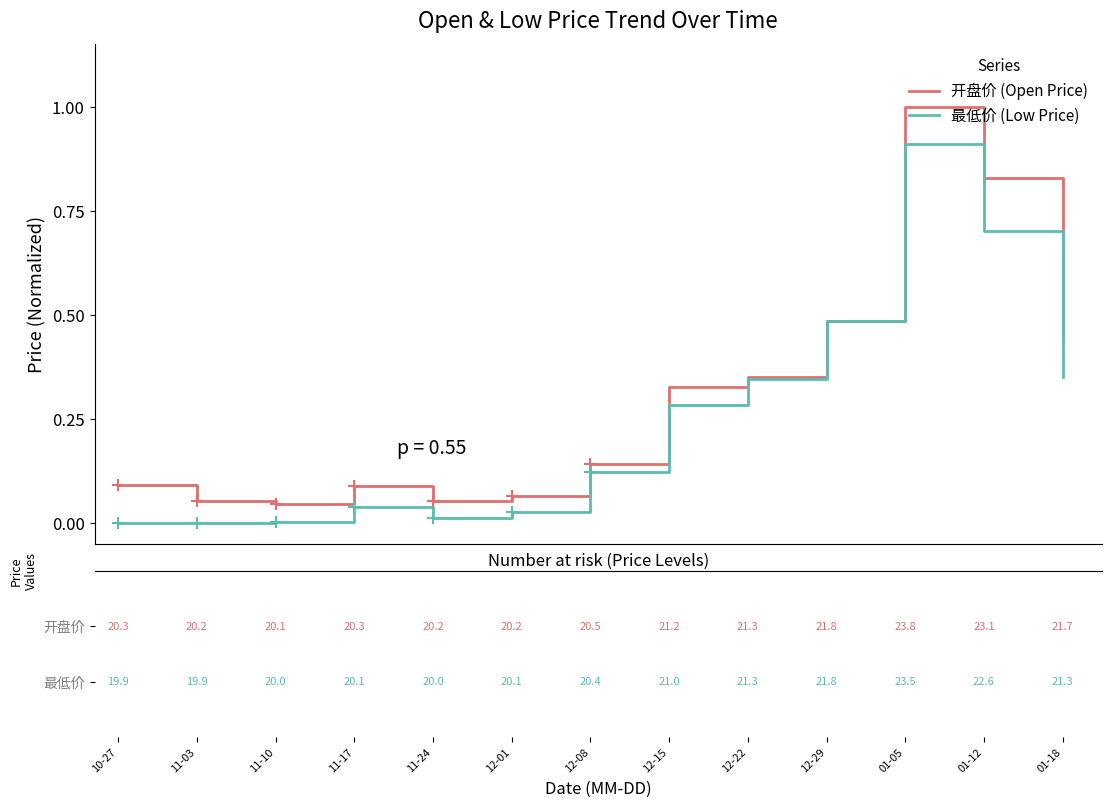

Rank the series by their maximum value, from highest to lowest.

开盘价 (Open Price), 最低价 (Low Price)